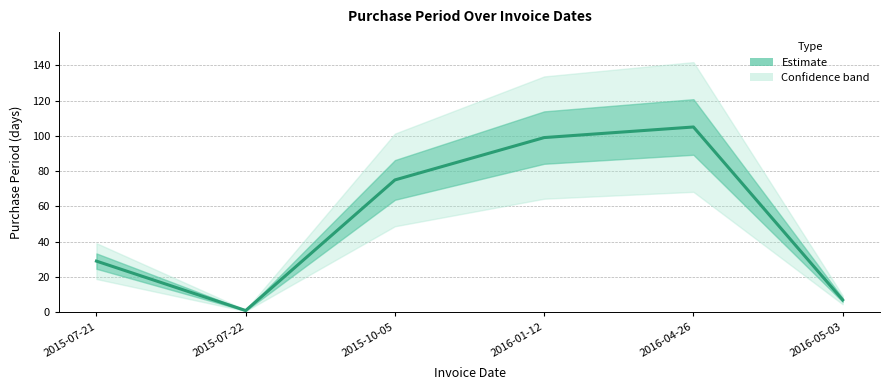

The chart shows a value of 11 at 2016-05-03. True or false?

False